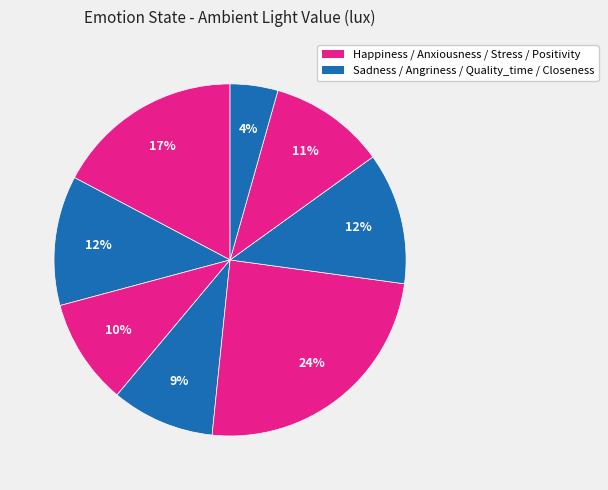

How many segments does this pie chart have?

8